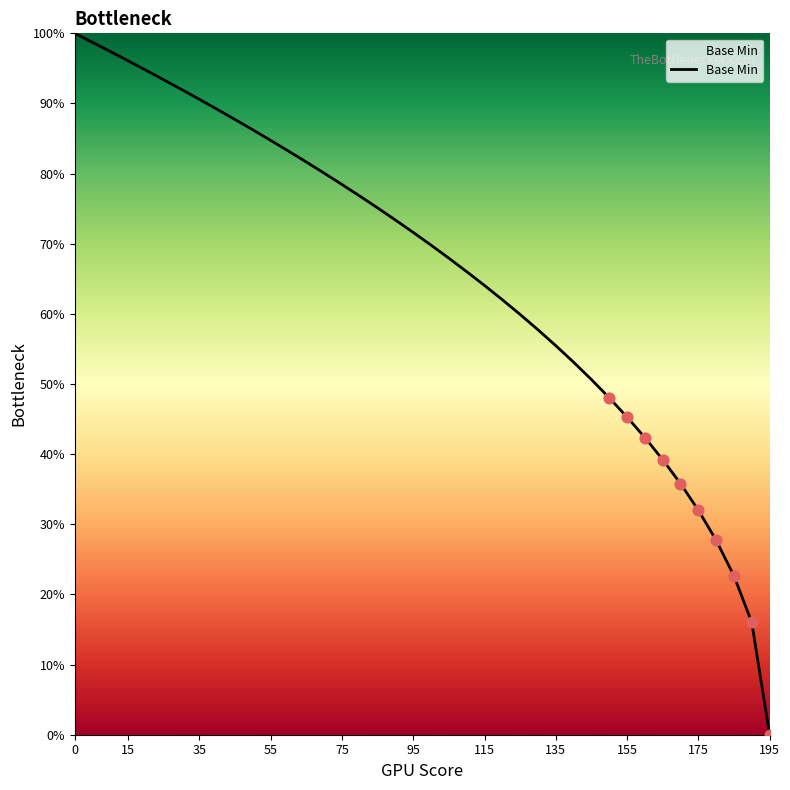

What is the difference between the maximum and minimum values?

100.0